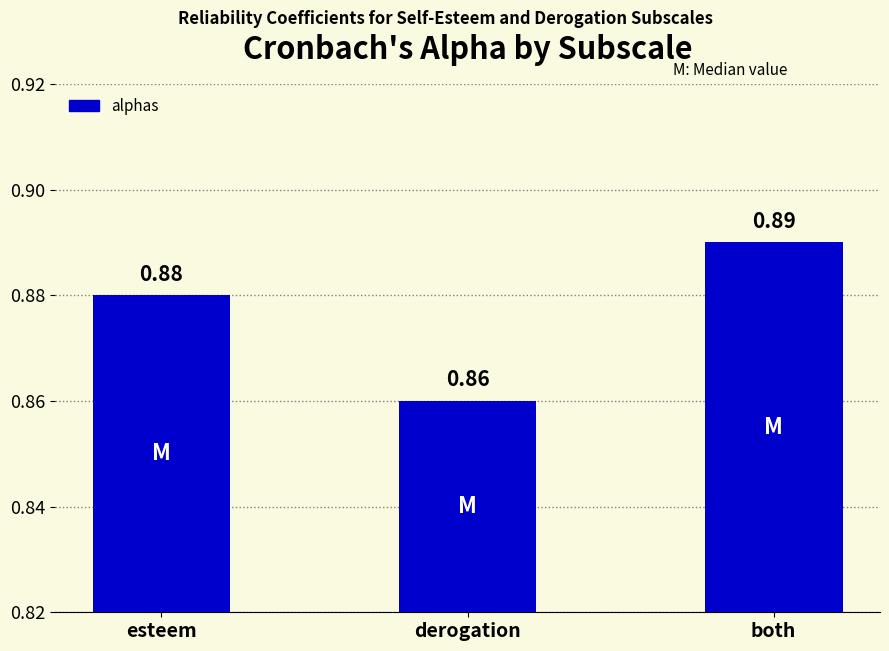

What is the label of the 2nd bar from the left?

derogation